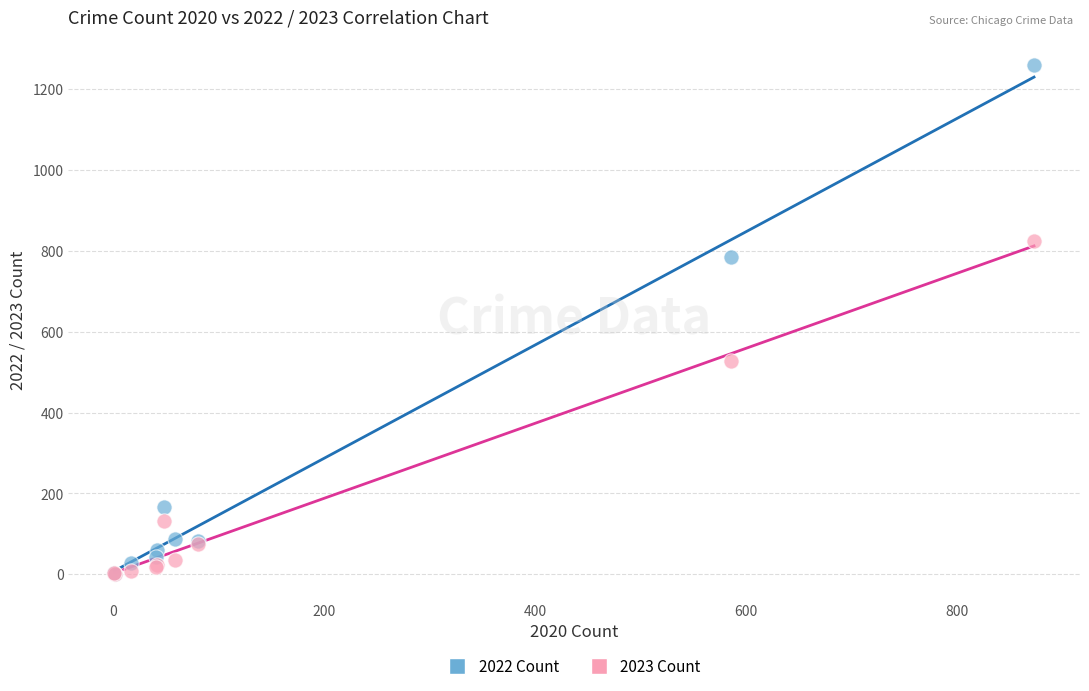

In the 2022 Count series, what Y value is closest to 630?

784